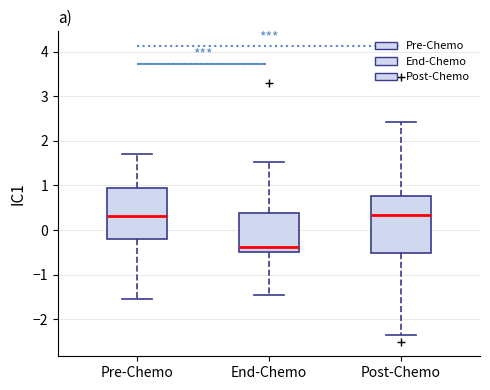

Where does the lower whisker of the box for Post-Chemo end on the y-axis? The values are not printed on the chart, so give them approximately, as read against the axis.

-2.4